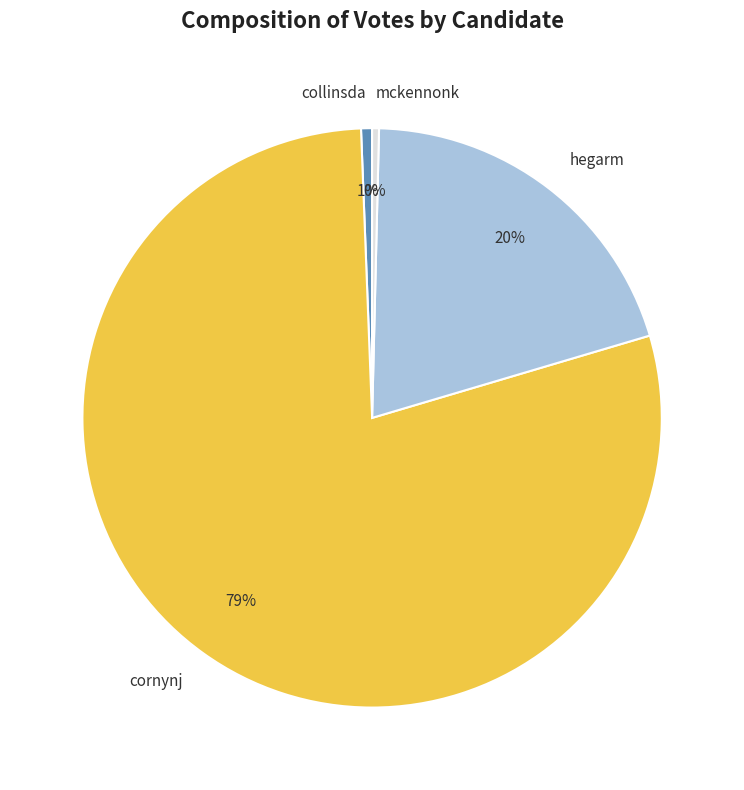

To the nearest percent, what is the average slice percentage?

25%